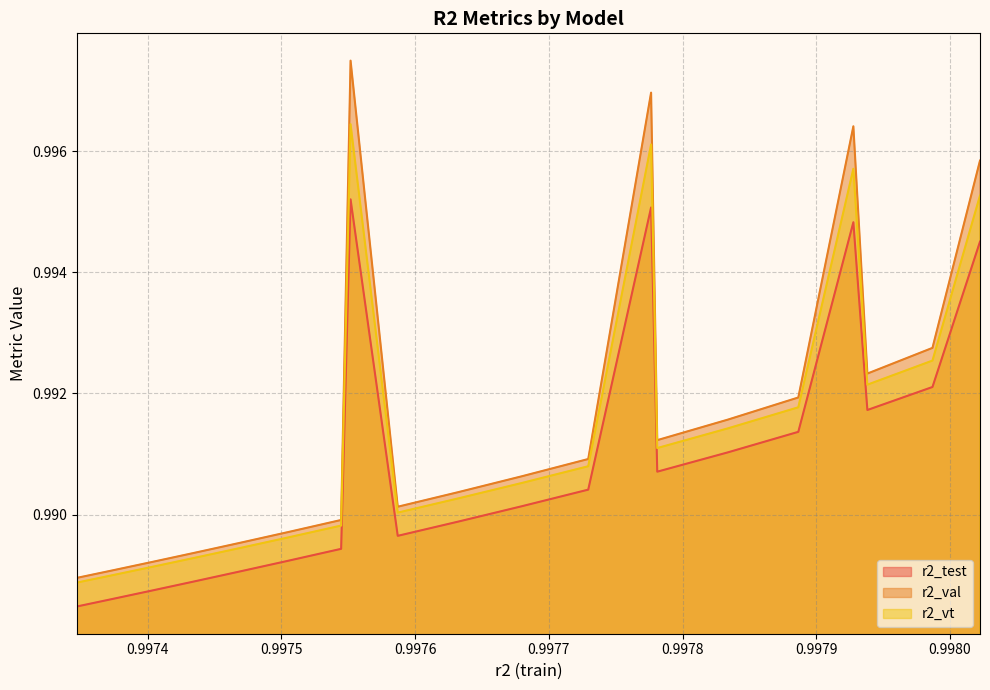

The value of r2_test at model_4_9_3 is 0.6. True or false?

False